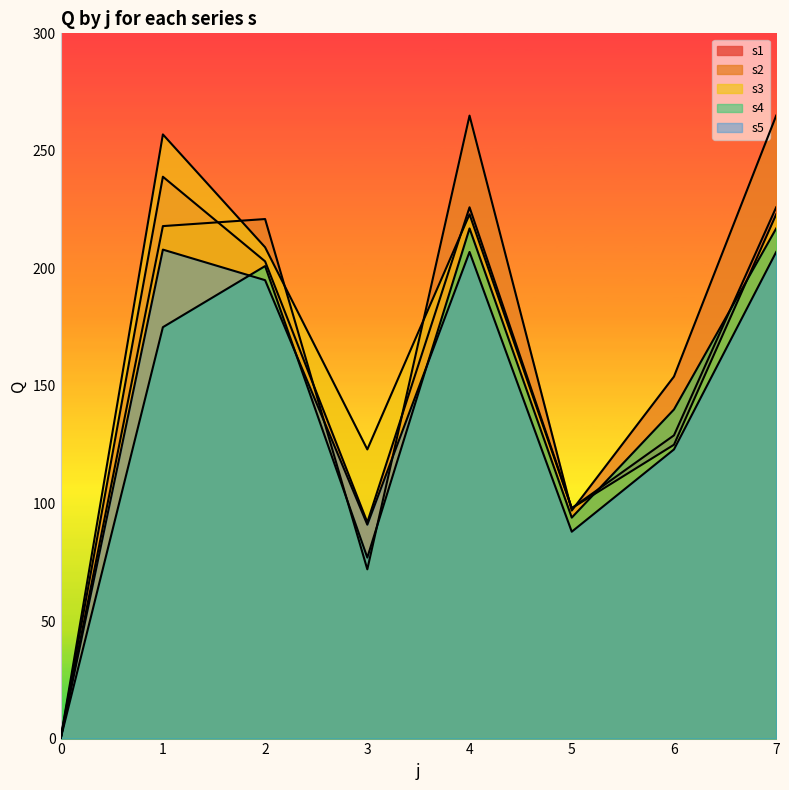

The value of s4 at 4 is 47. True or false?

False